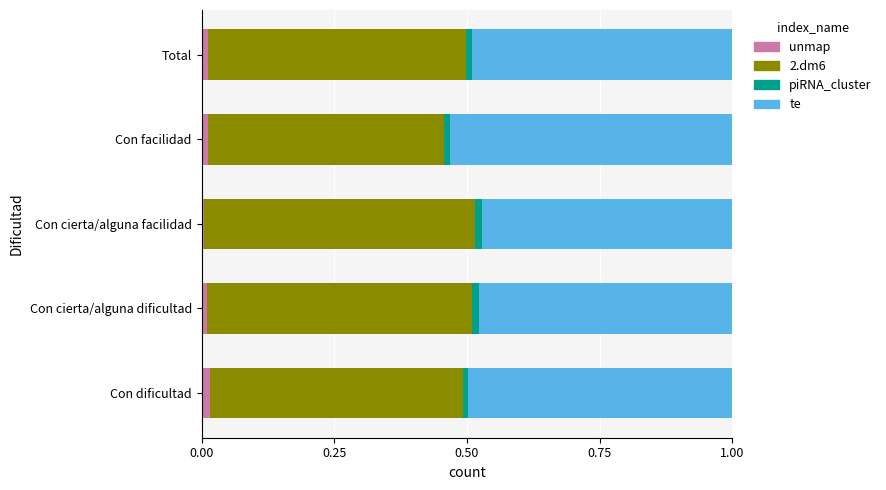

What are all the series names shown in the legend?

unmap, 2.dm6, piRNA_cluster, te